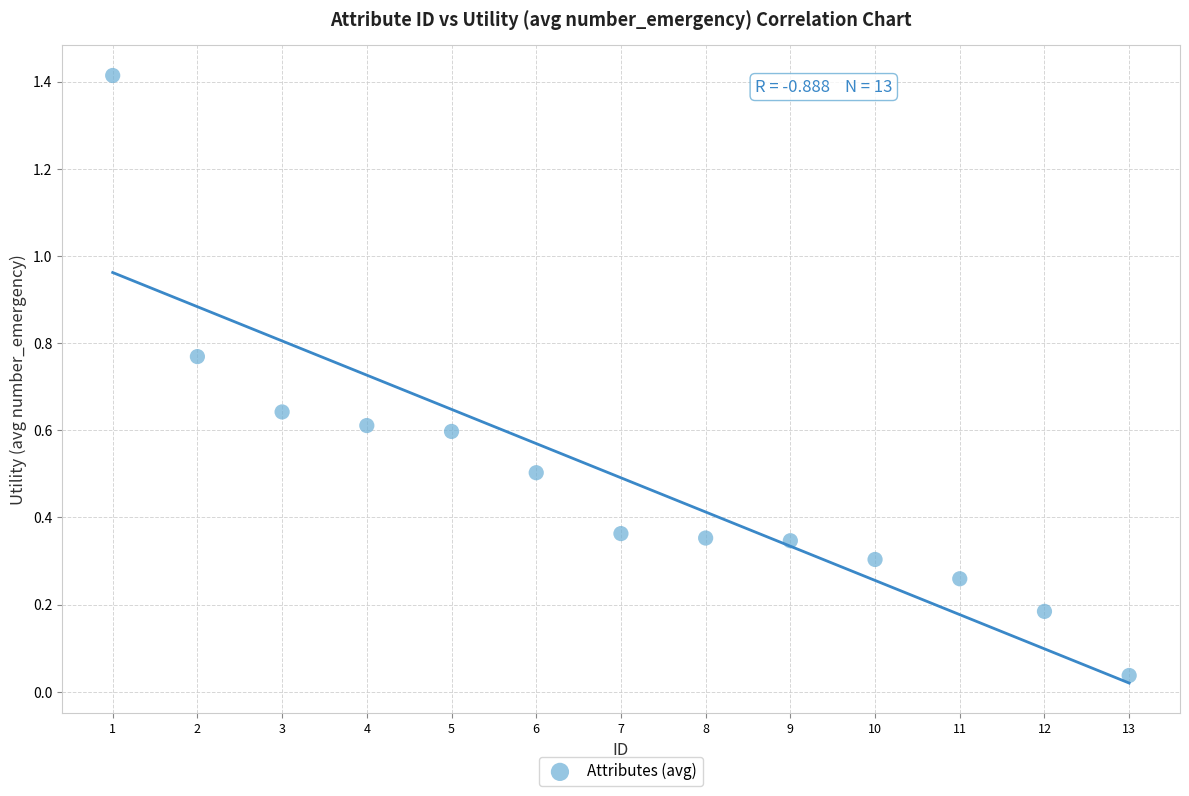

What is the range of Y values (max minus min)?

1.4